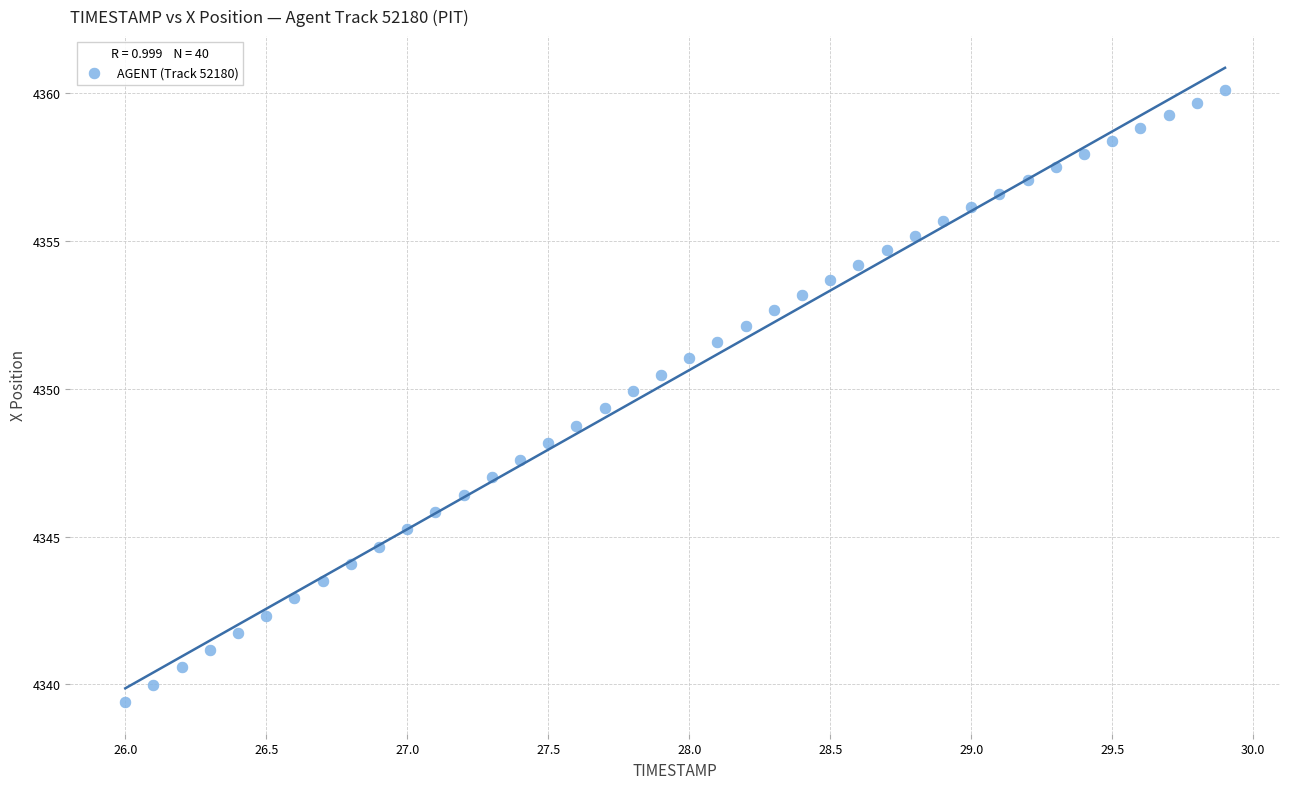

What is the range of Y values (max minus min)?

20.7